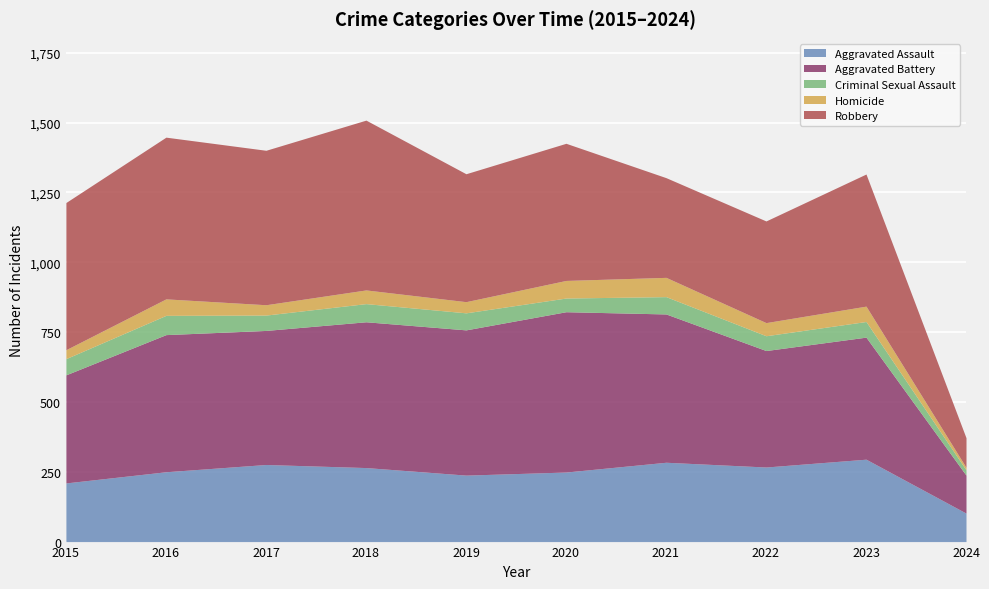

What is the total value across all series at 2023?

1316